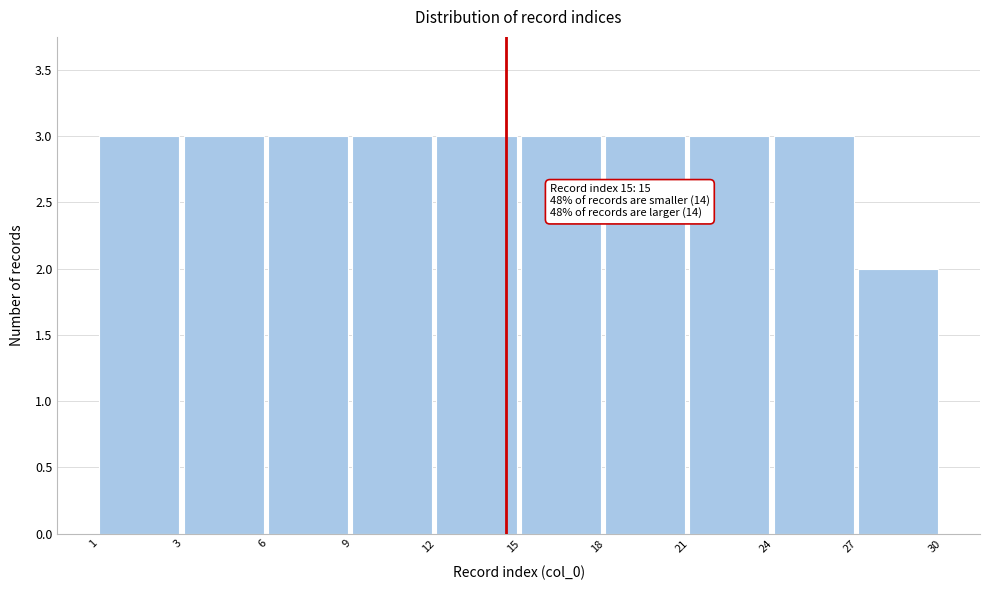

Reading left to right, list all the values displayed in this chart.

1=3	3=3	6=3	9=3	12=3	15=3	18=3	21=3	24=3	27=2